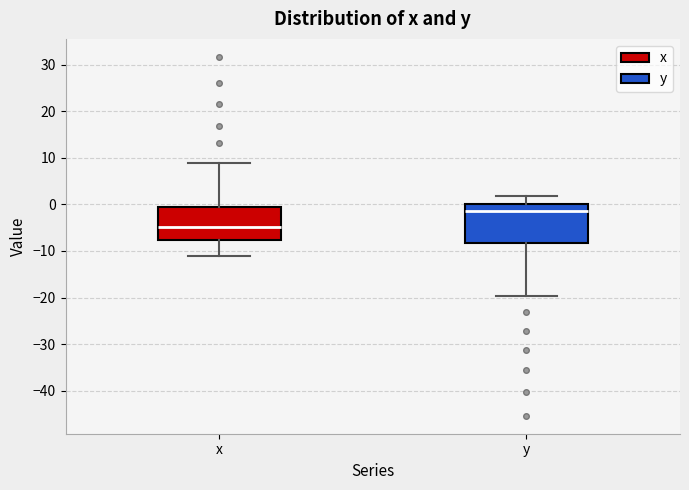

Which box has the lowest median line?

x